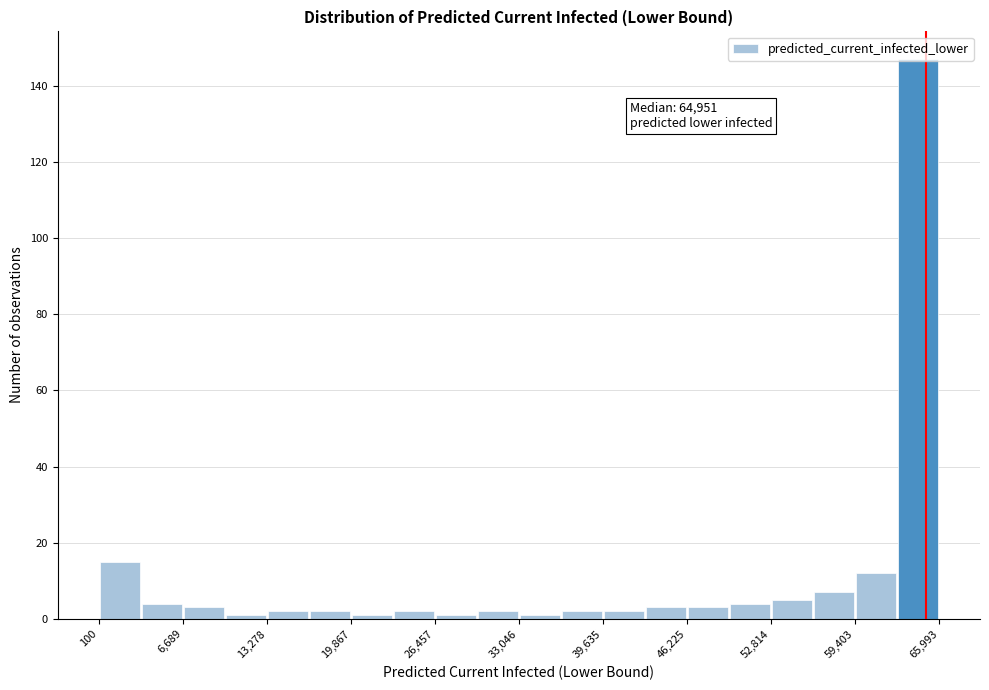

Around what value on the x-axis is the tallest bar? Give the approximate position of its centre, as read against the axis.

64000